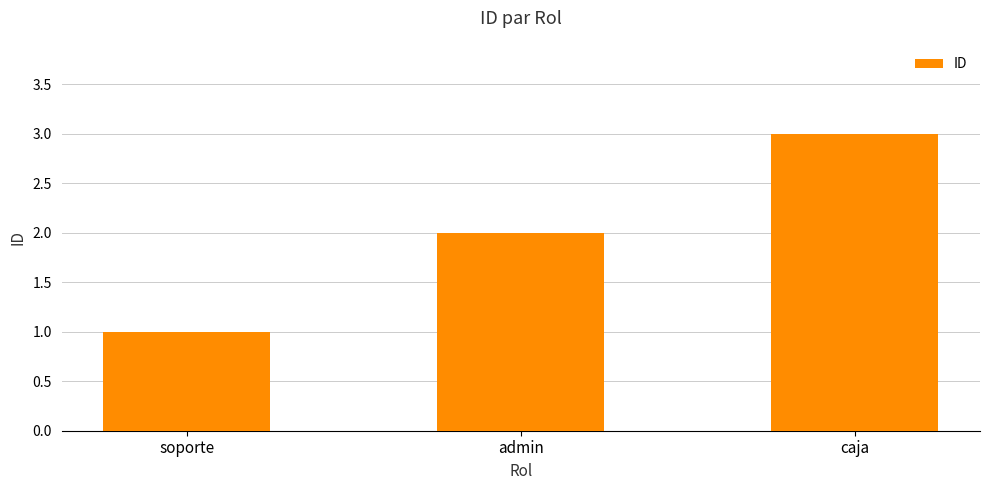

What is the label of the 3rd bar from the right?

soporte